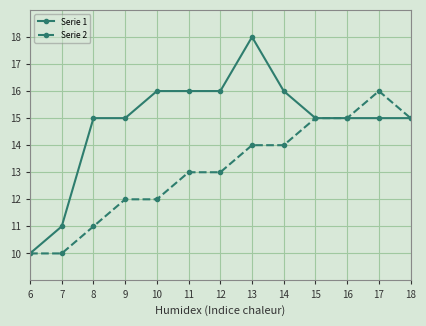

What is the difference between the maximum and minimum values in the Serie 1 series?

8